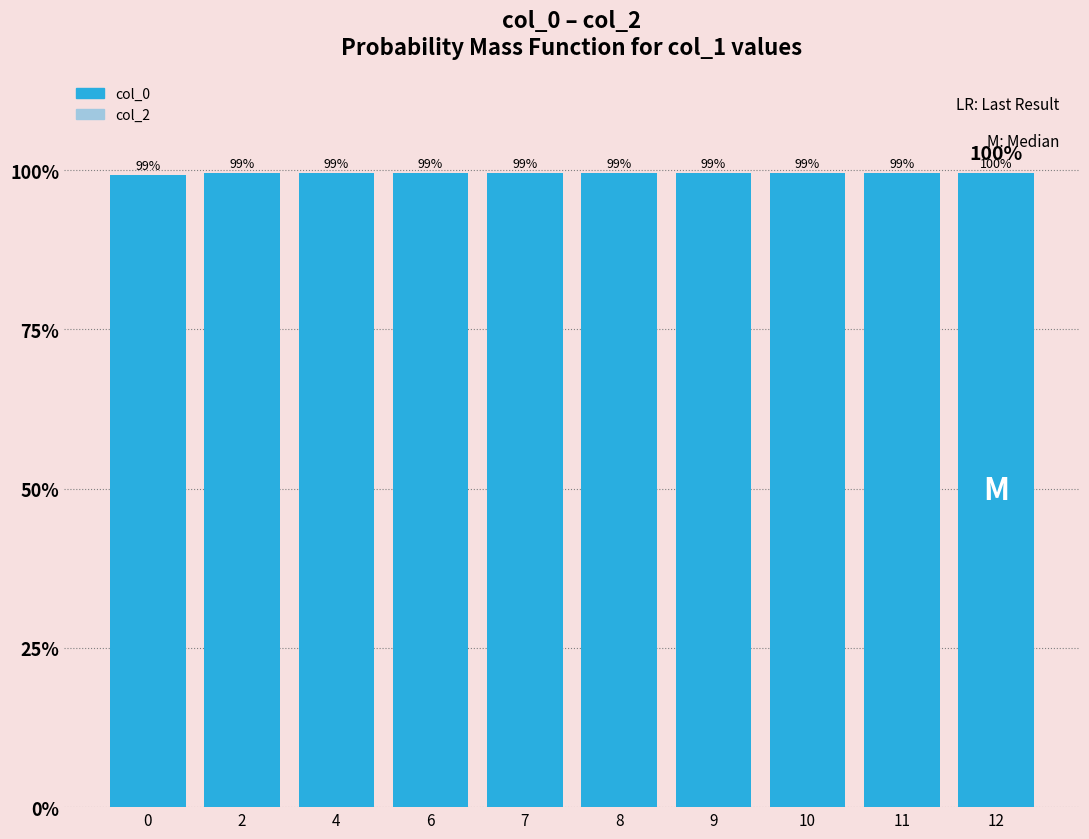

What is the value of the 10th bar from the left?

99.5